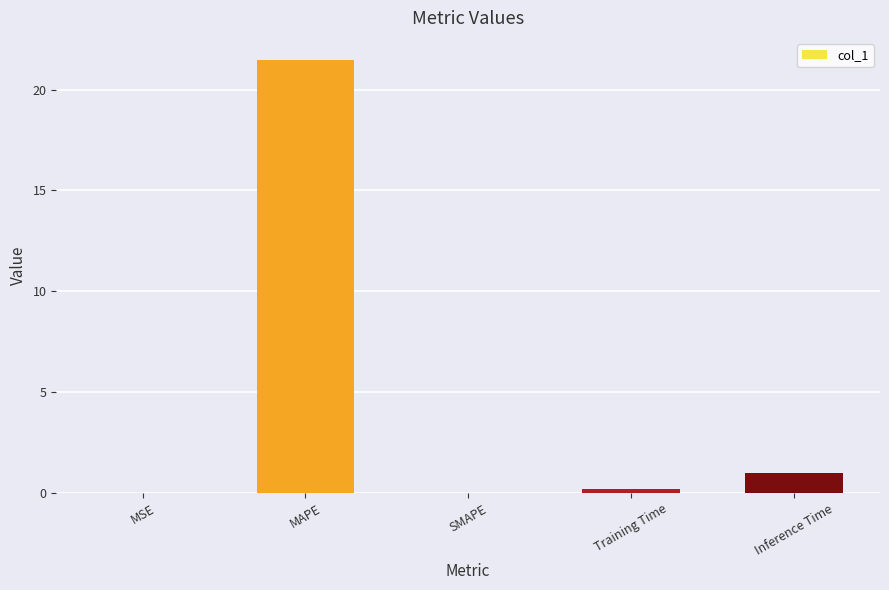

Is it true that the value at SMAPE is 0.0?

True